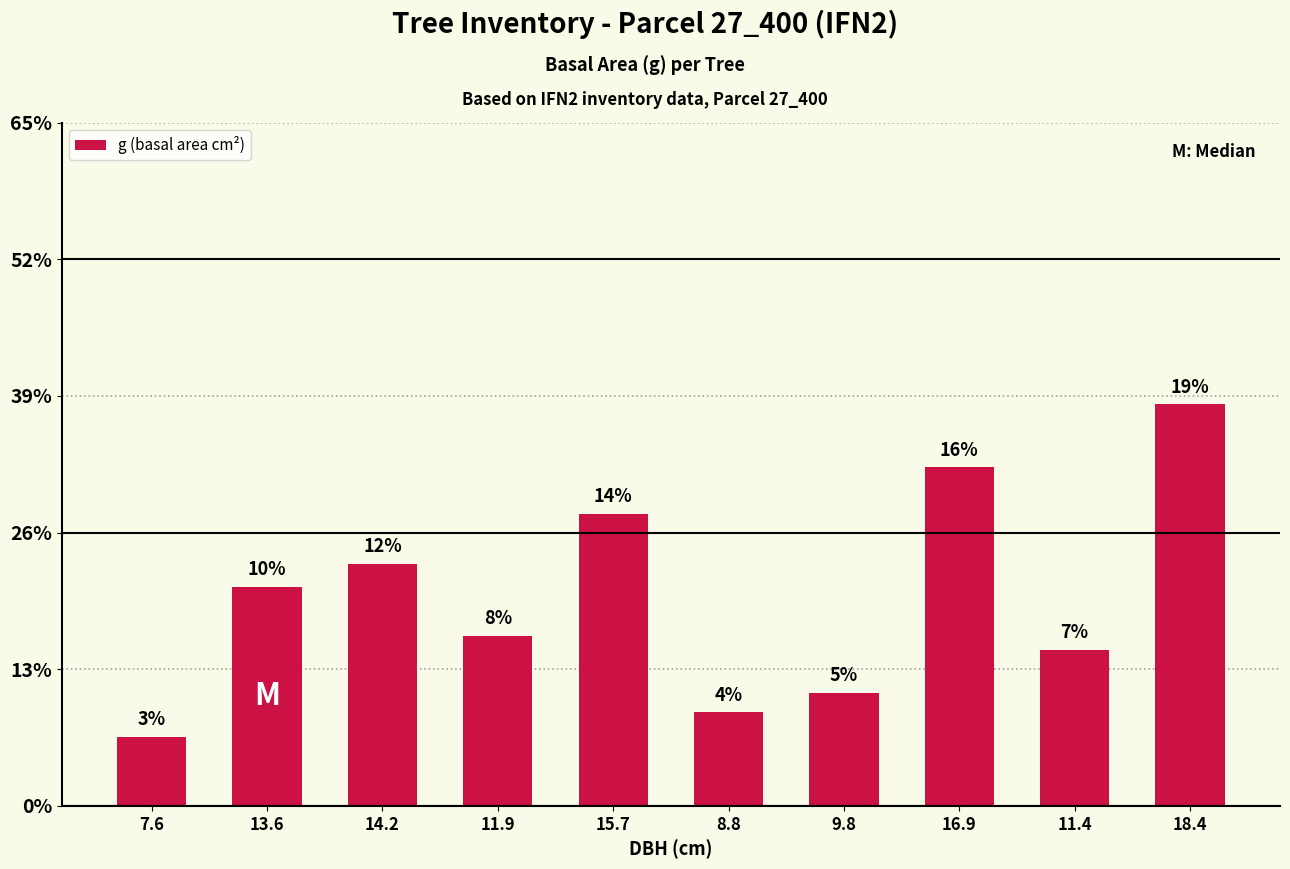

Approximately how many times larger is the value at 11.4 compared to 7.6?

2.3